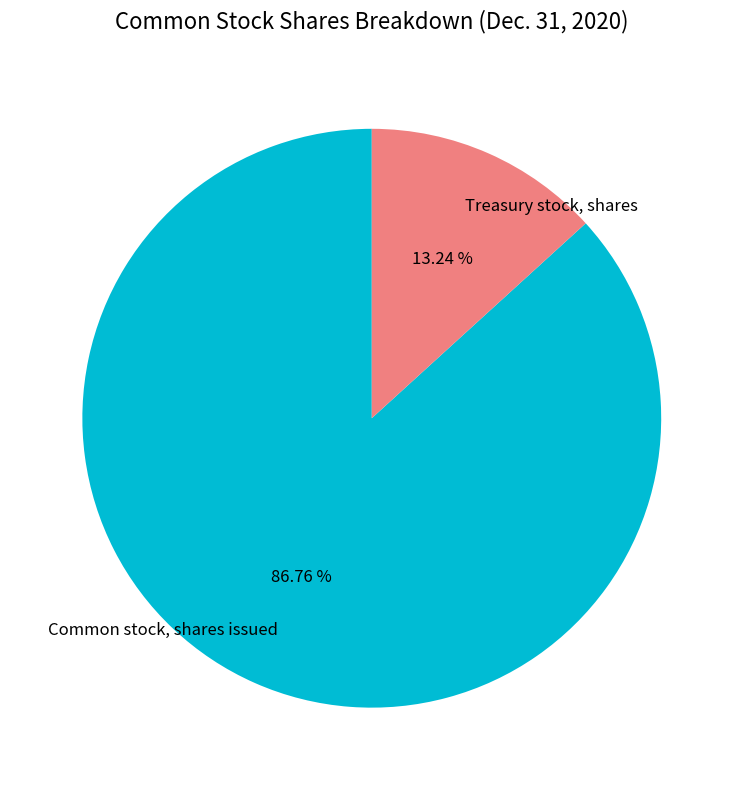

What is the smallest slice in the pie chart?

Treasury stock, shares